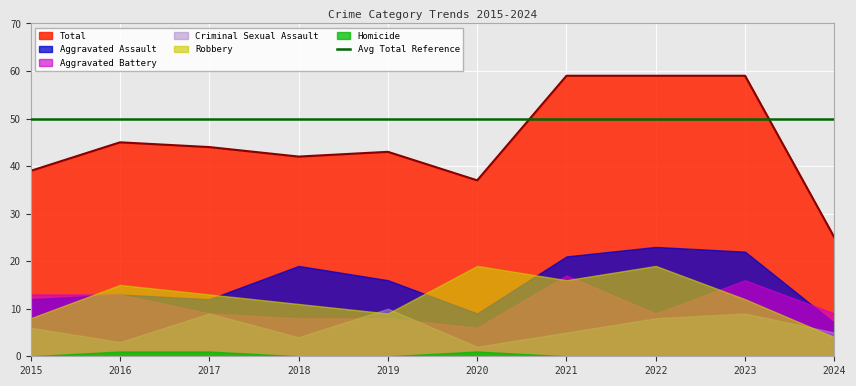

Where is the first local minimum for Aggravated Assault?

2017